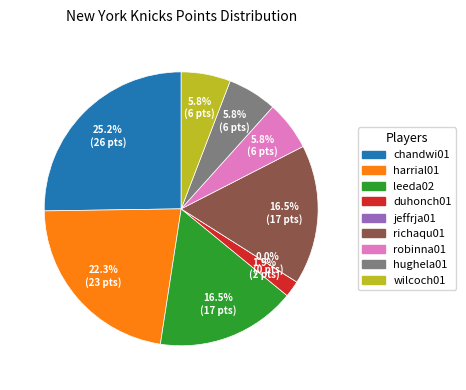

Does jeffrja01 represent more than half of the total?

No